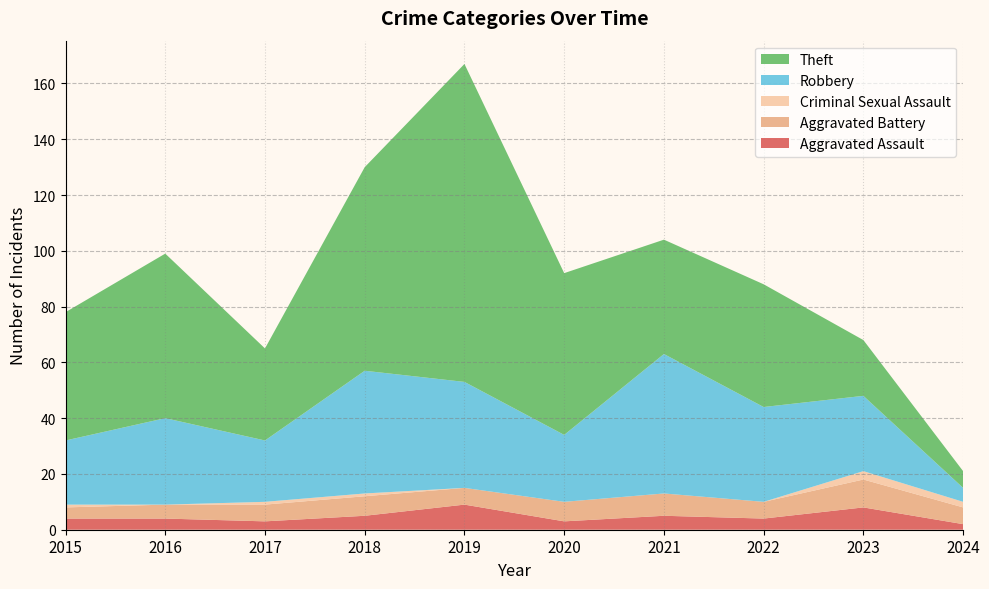

Reading left to right, extract all data points from this chart.

Aggravated Assault: 4	4	3	5	9	3	5	4	8	2
Aggravated Battery: 4	5	6	7	6	7	8	6	10	6
Criminal Sexual Assault: 1	0	1	1	0	0	0	0	3	2
Robbery: 23	31	22	44	38	24	50	34	27	5
Theft: 46	59	33	73	114	58	41	44	20	6